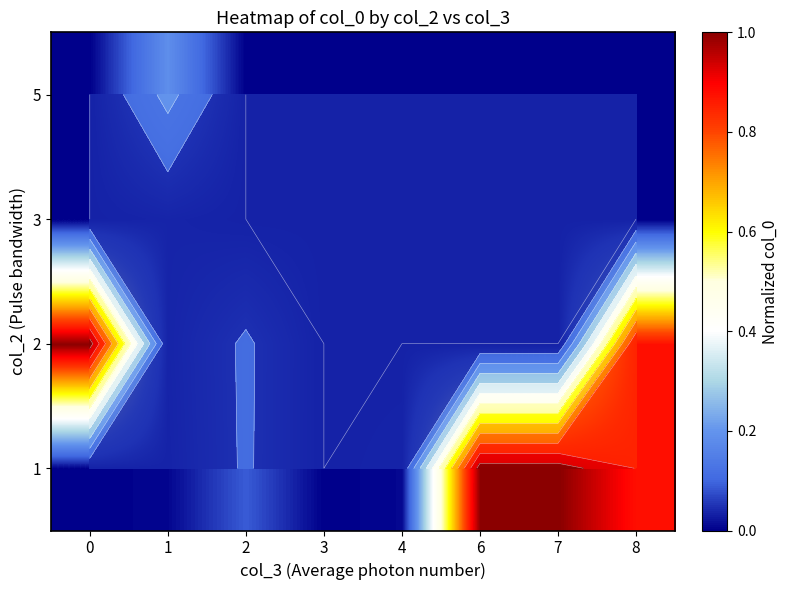

Rank the categories by 5 value from lowest to highest.

0, 2, 3, 4, 6, 7, 8, 1